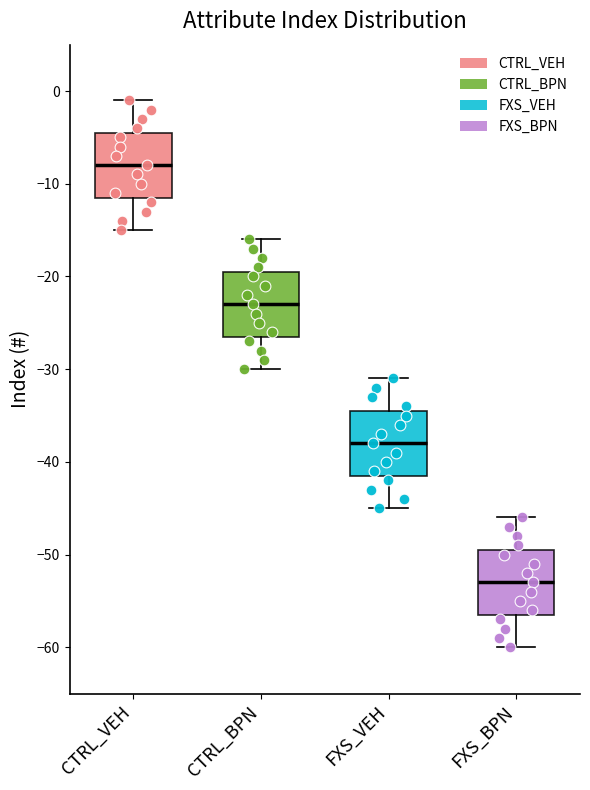

Reading left to right, read every box against the y-axis: the position of its median line, the range the box covers, and the ends of its whiskers. The values are not printed on the chart, so give them approximately, as read against the axis.

CTRL_VEH: median -8, box -11 to -4, whiskers -15 to -1
CTRL_BPN: median -23, box -26 to -19, whiskers -30 to -16
FXS_VEH: median -38, box -41 to -34, whiskers -45 to -31
FXS_BPN: median -53, box -56 to -49, whiskers -60 to -46